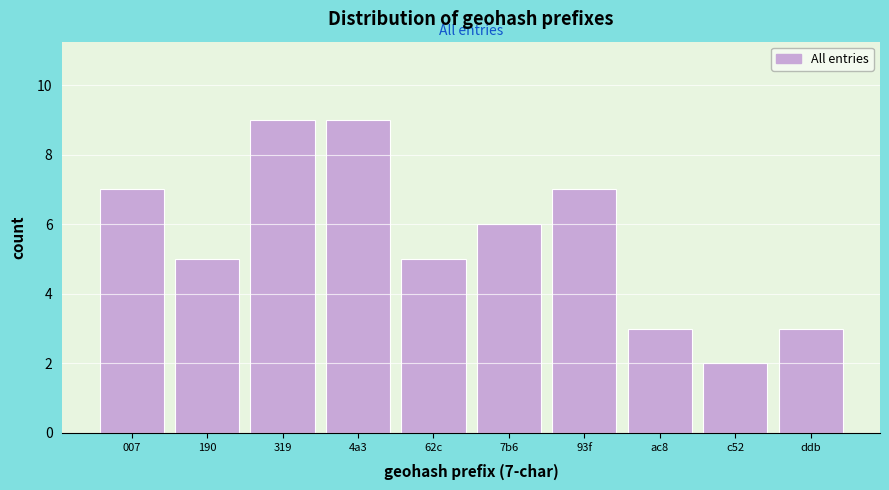

Reading left to right, list all the values displayed in this chart.

007=7	190=5	319=9	4a3=9	62c=5	7b6=6	93f=7	ac8=3	c52=2	ddb=3